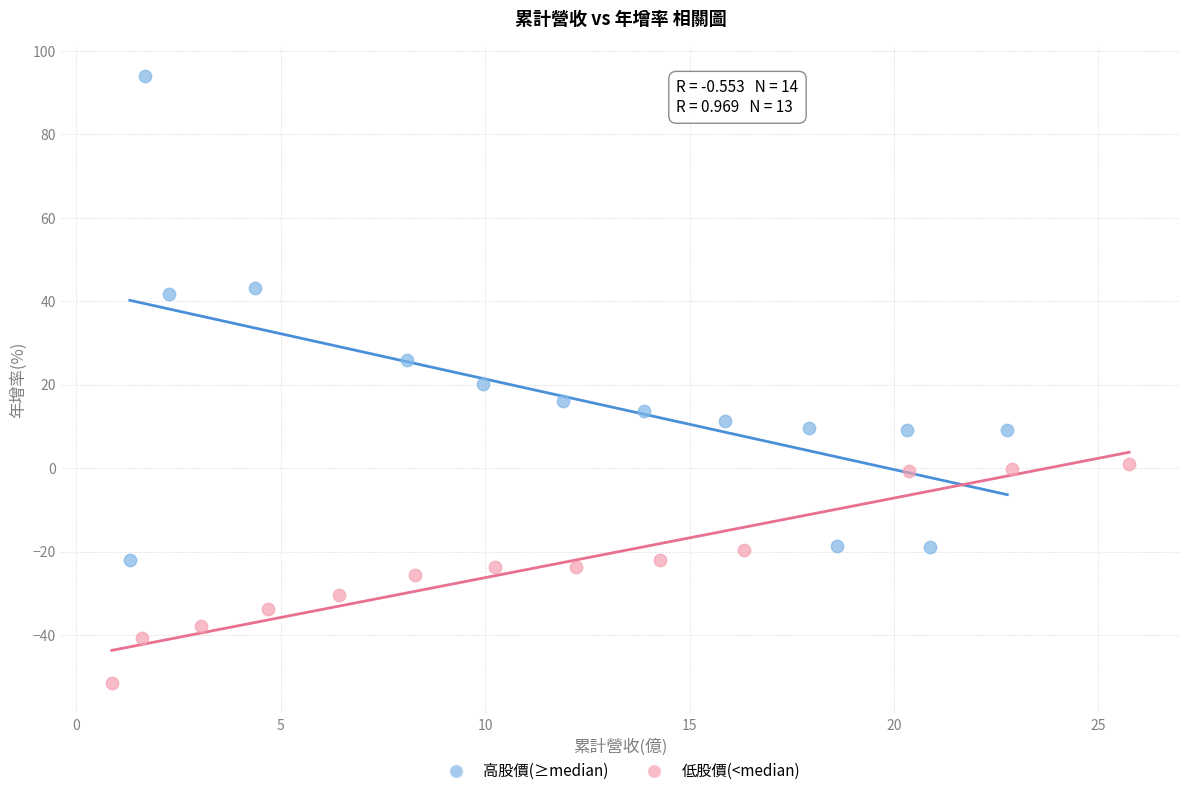

Which series reaches the maximum Y coordinate?

高股價(≥median)